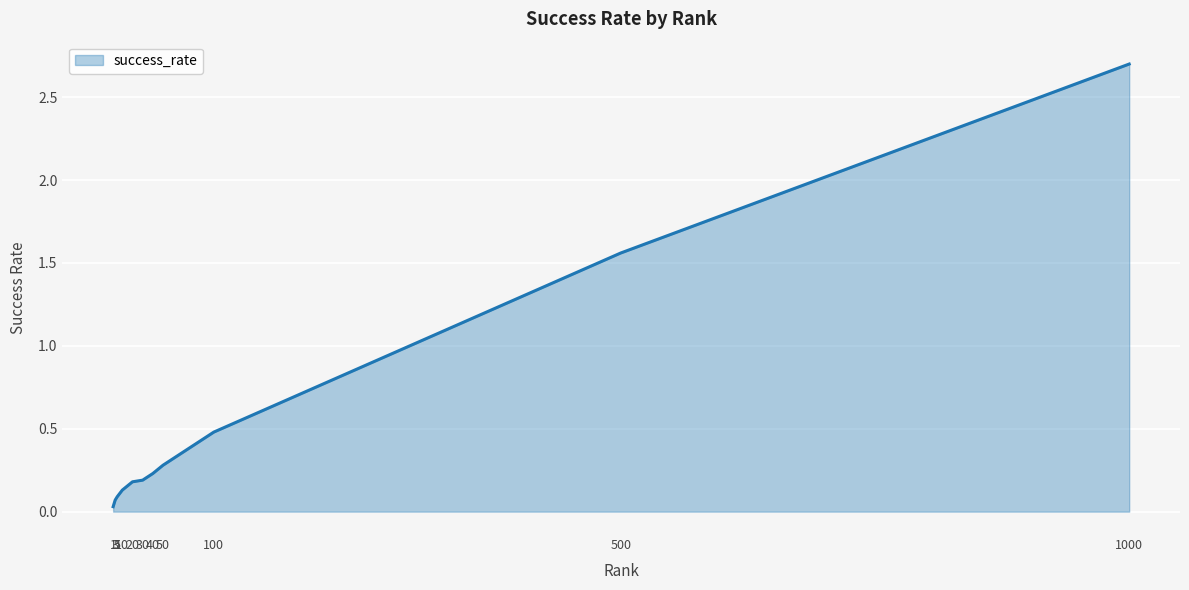

What is the greatest value displayed?

2.7